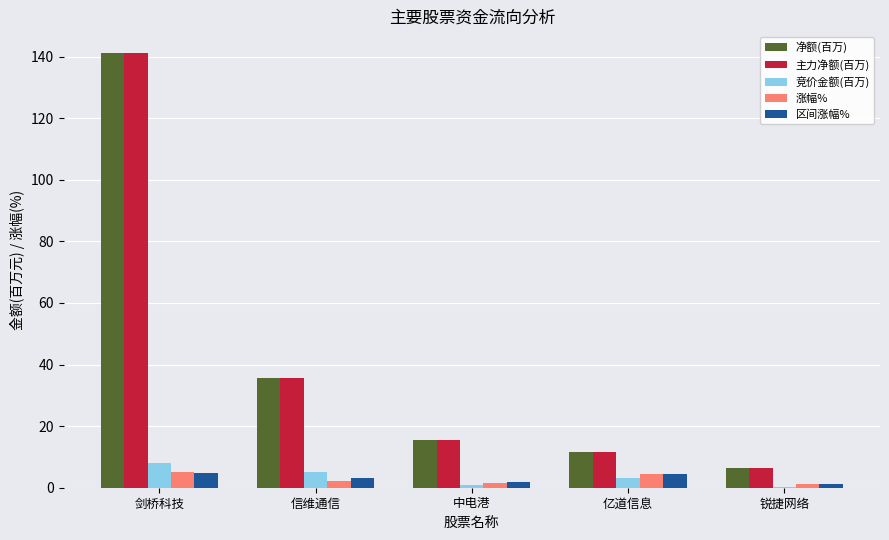

What is the difference between the 竞价金额(百万) values at 中电港 and 剑桥科技?

6.9